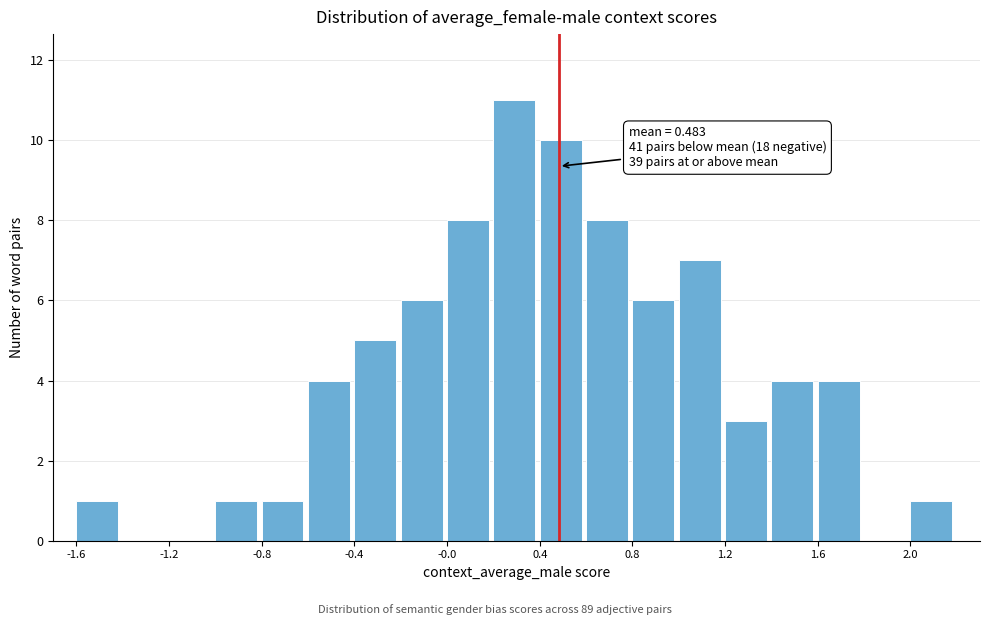

Over which range of the x-axis is the bar tallest?

0.2 to 0.4